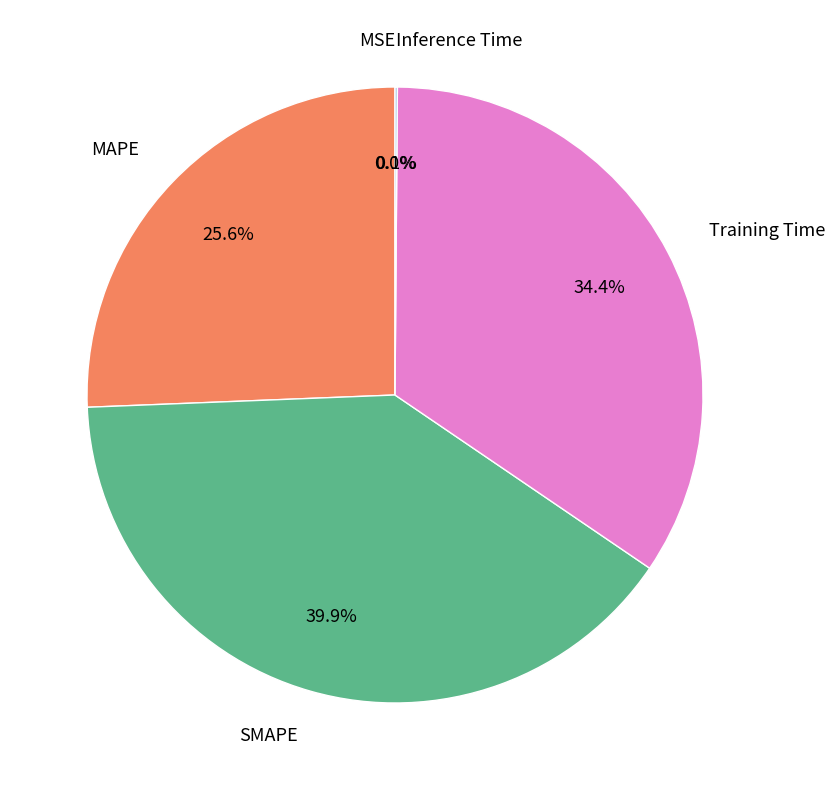

Does any single category account for the majority?

No